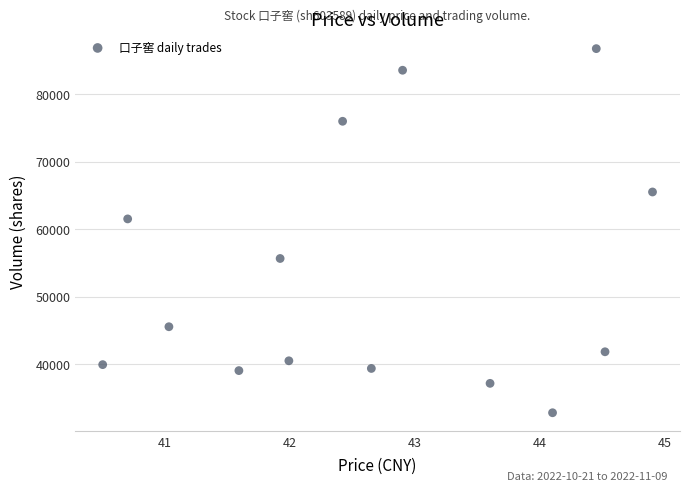

What Y value in the scatter plot is closest to 59760?

61507